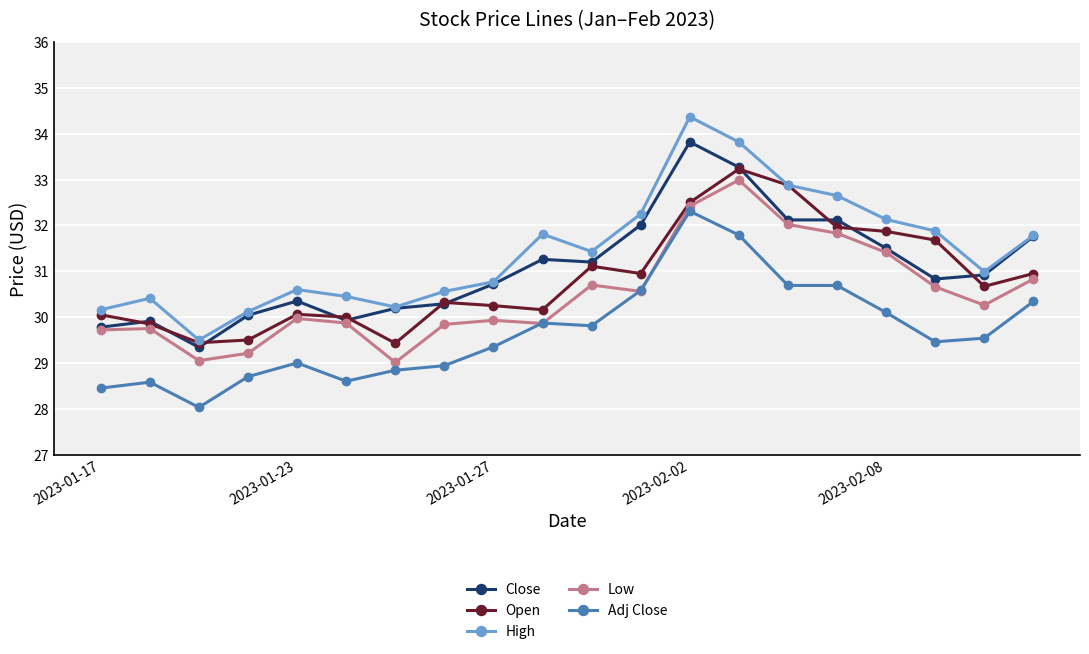

What is the maximum value shown in the chart?

34.4